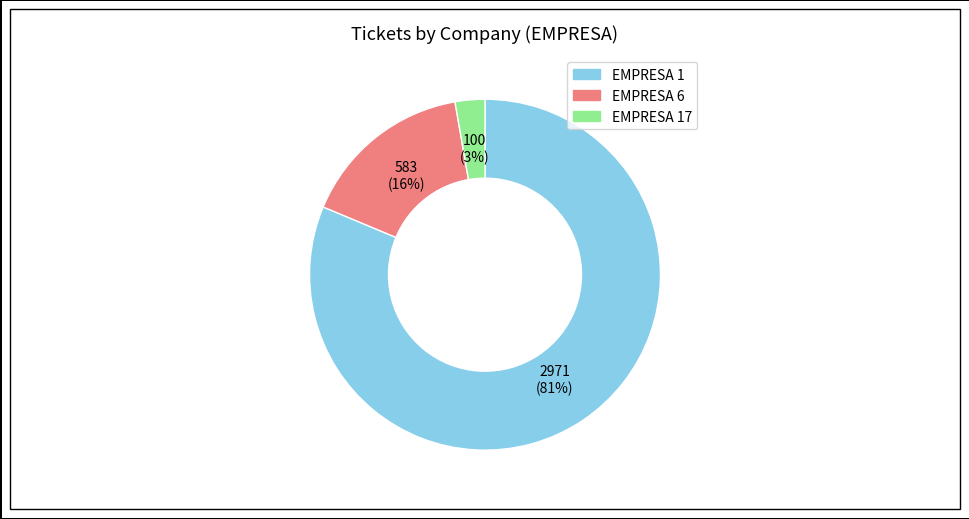

To the nearest percent, what portion does EMPRESA 17 represent?

3%